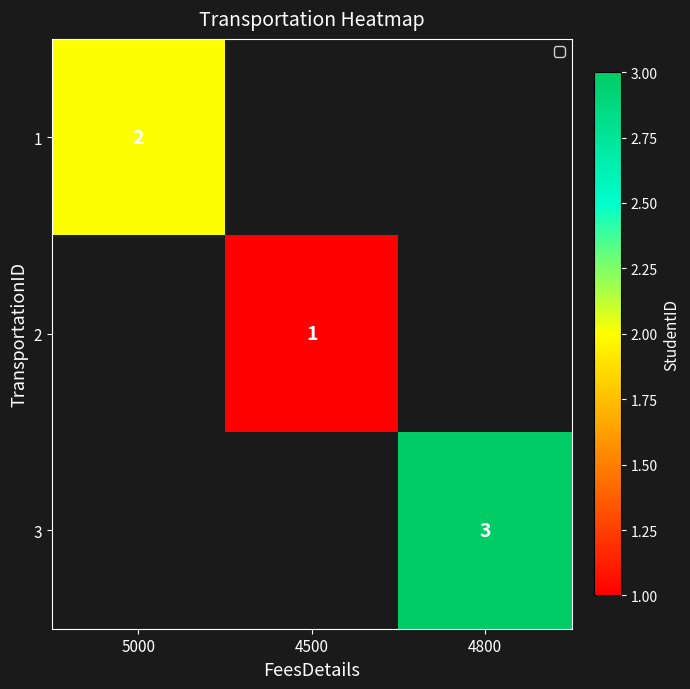

How many distinct data groups are displayed?

3